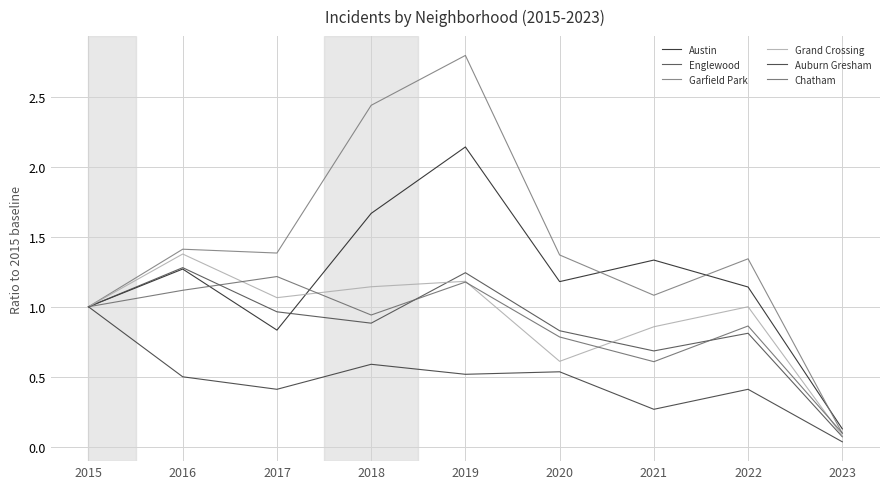

How many lines are shown in the chart?

6